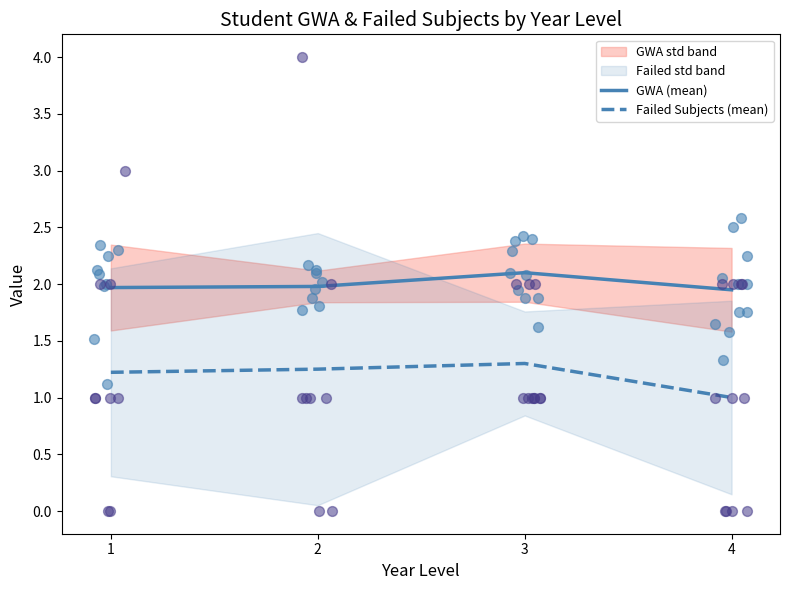

Is the value of Failed Subjects (mean) at 1 greater than the value of GWA (mean) at 1?

No